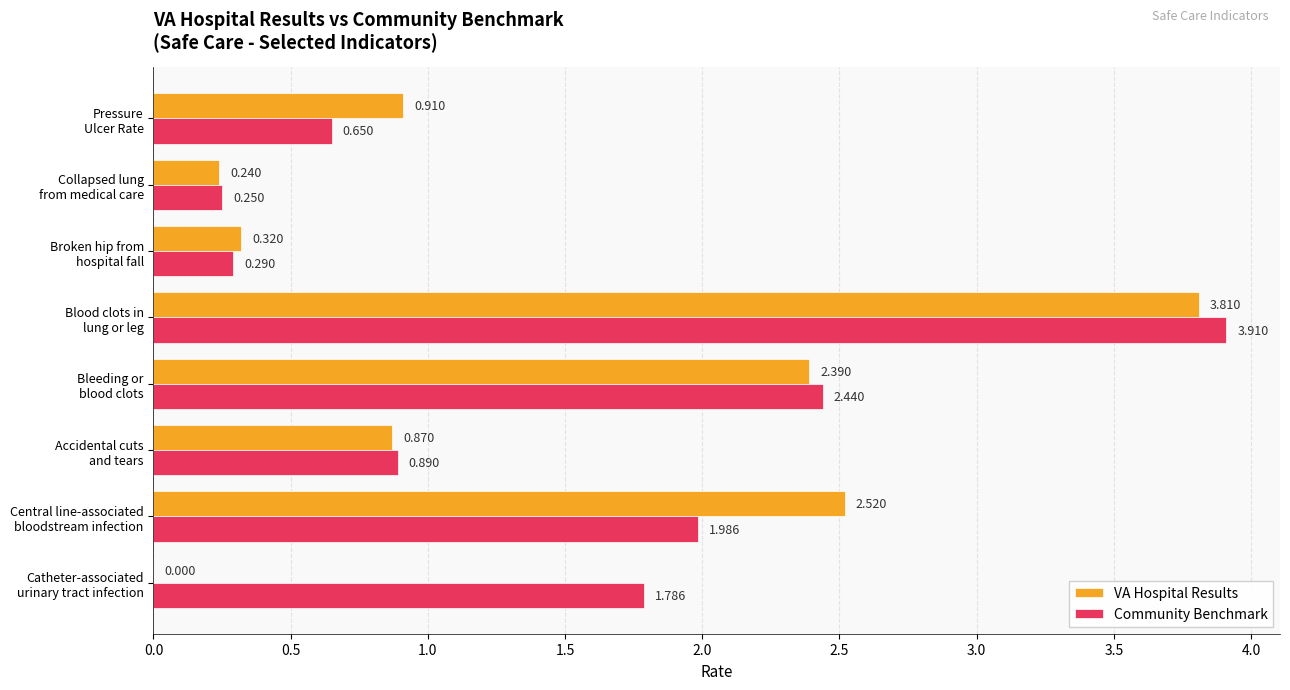

Which series has the largest total across all categories?

Community Benchmark